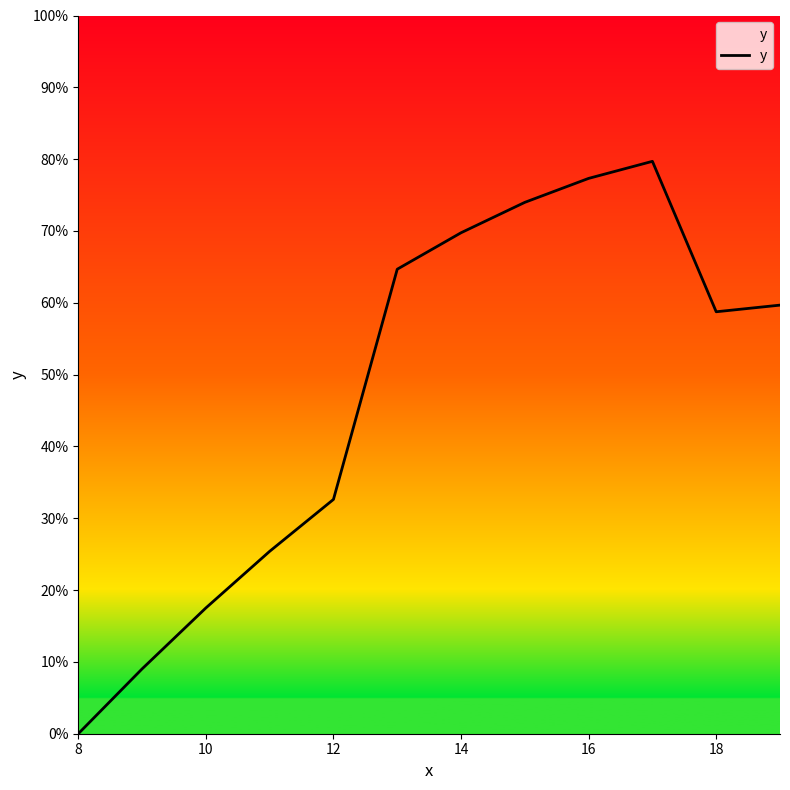

What is the difference between the maximum and minimum values?

79.7